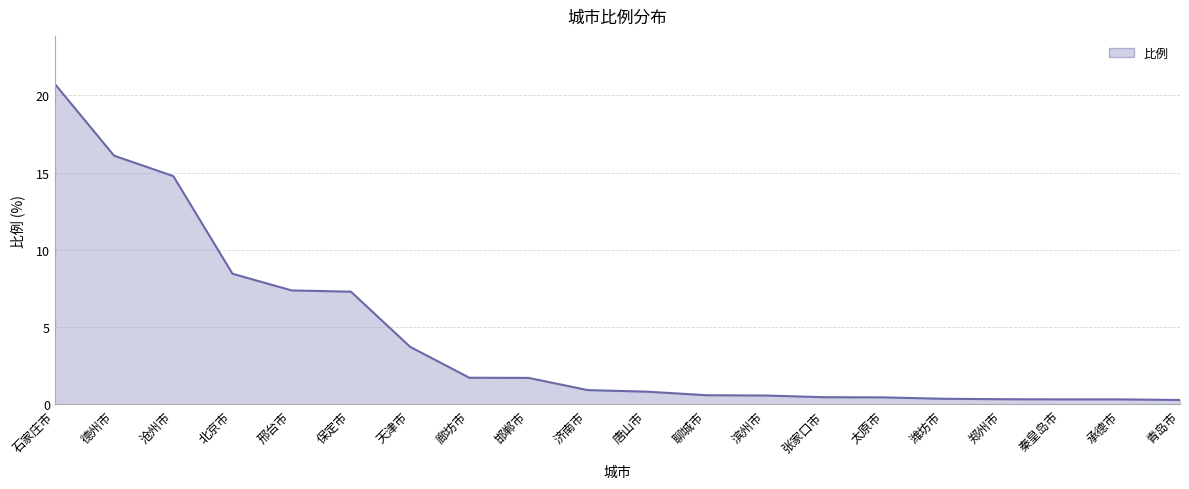

At which category does the chart reach its peak across all series?

石家庄市